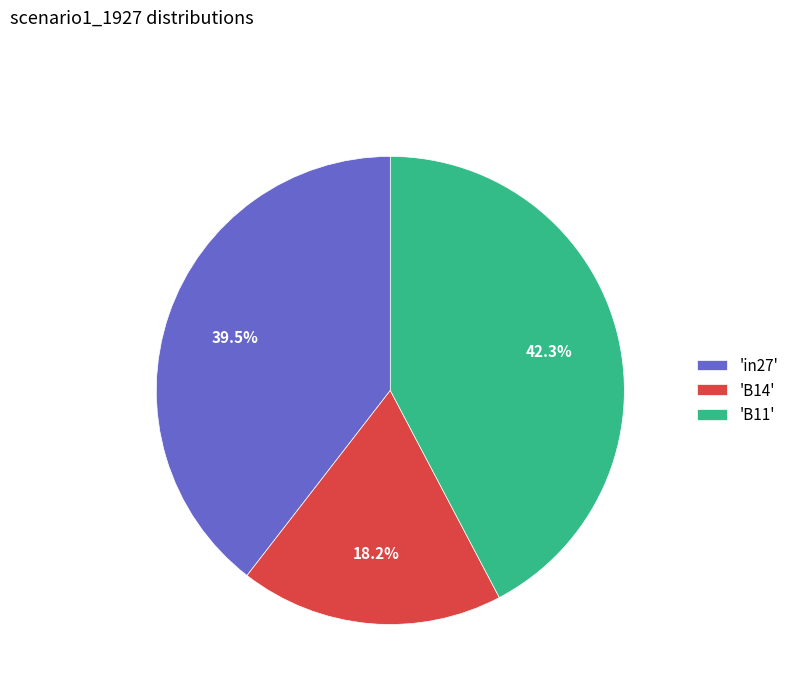

Rank the categories by value from highest to lowest.

'B11', 'in27', 'B14'